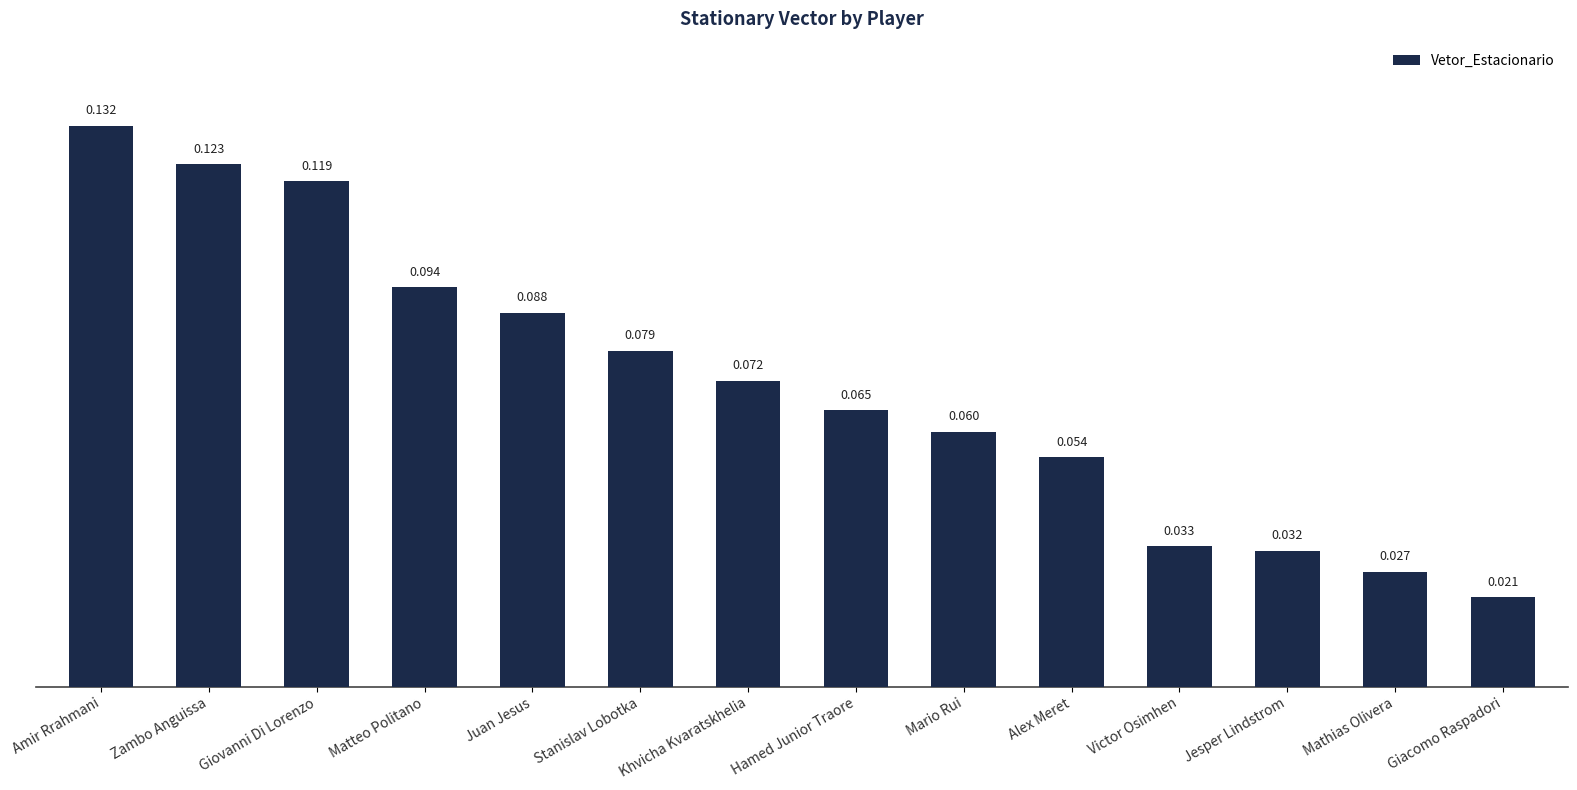

Rank the categories by value from lowest to highest.

Giacomo Raspadori, Mathias Olivera, Jesper Lindstrom, Victor Osimhen, Alex Meret, Mario Rui, Hamed Junior Traore, Khvicha Kvaratskhelia, Stanislav Lobotka, Juan Jesus, Matteo Politano, Giovanni Di Lorenzo, Zambo Anguissa, Amir Rrahmani